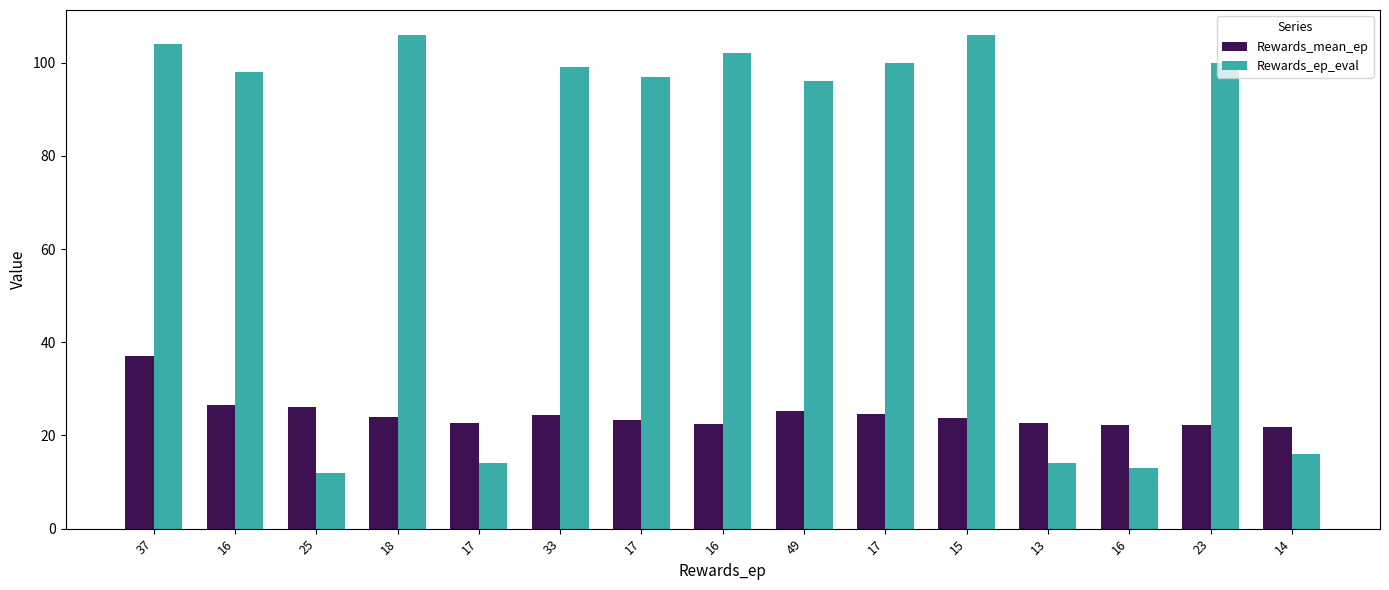

What is the sum of all Rewards_mean_ep values?

368.6